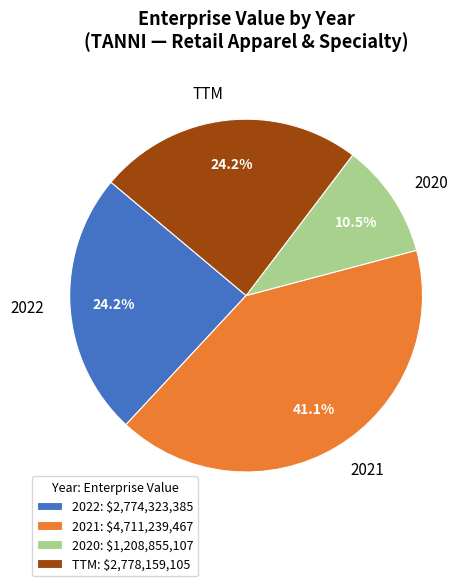

Combined, what portion of the pie is 2022 and 2020?

34.7%